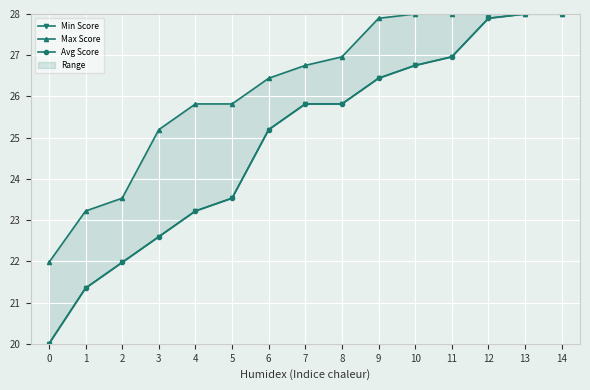

Is it true that Max Score equals 28.0 at 13?

True